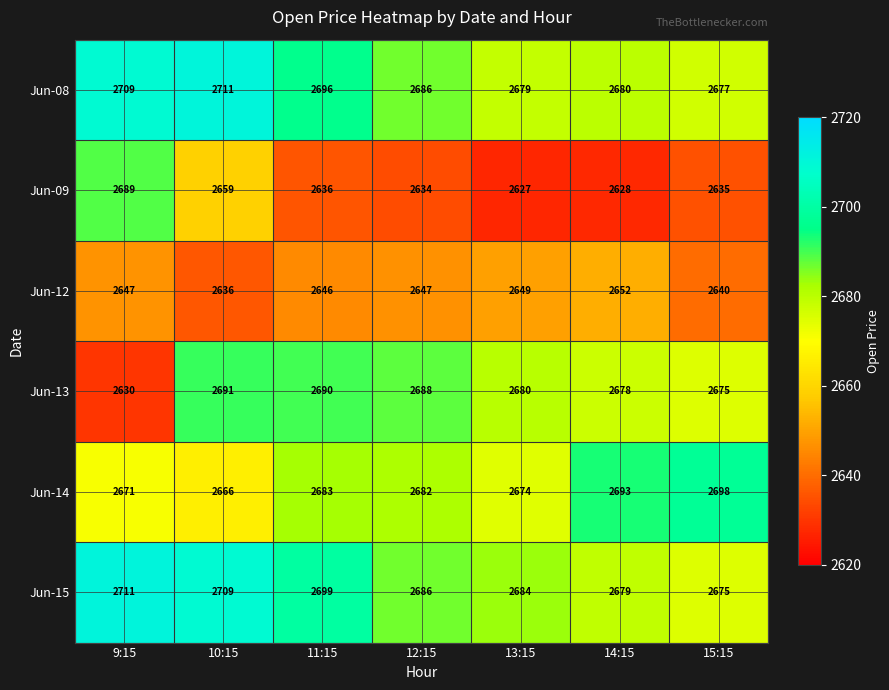

At how many categories does at least one series exceed 2654?

7